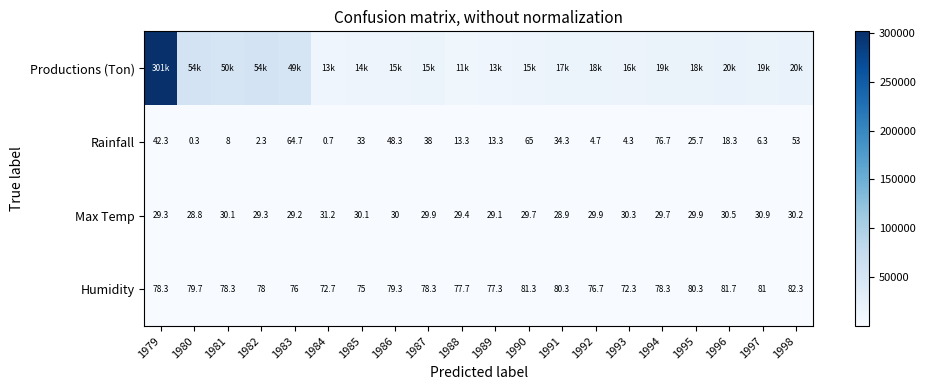

The value of Max Temp at 1989 is 7.2. True or false?

False